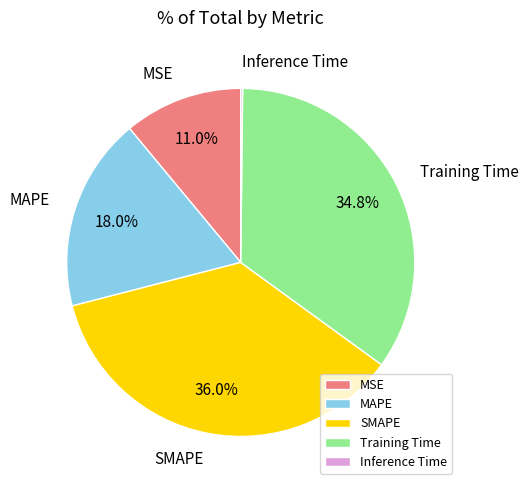

Approximately how many times larger is the value at MSE compared to Training Time?

0.3